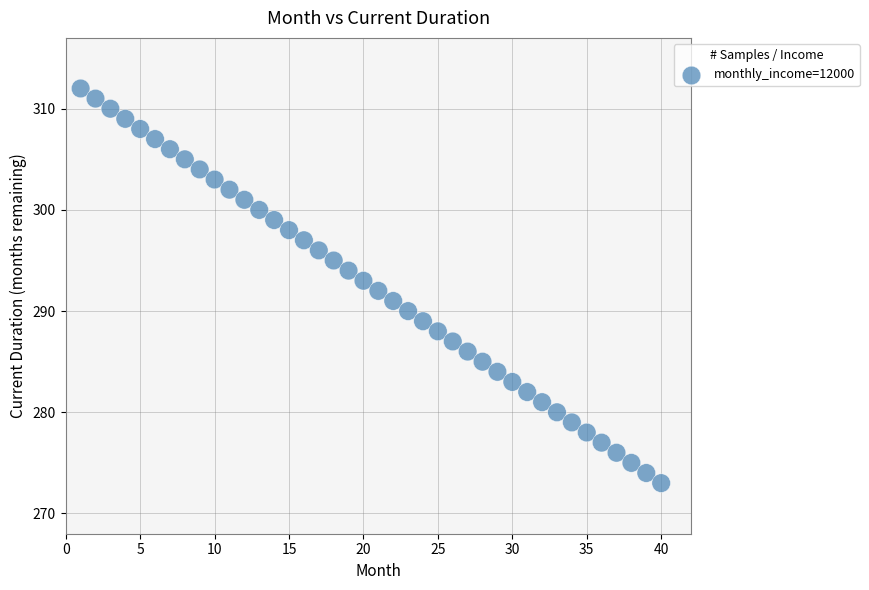

What is the range of X values (max minus min)?

39